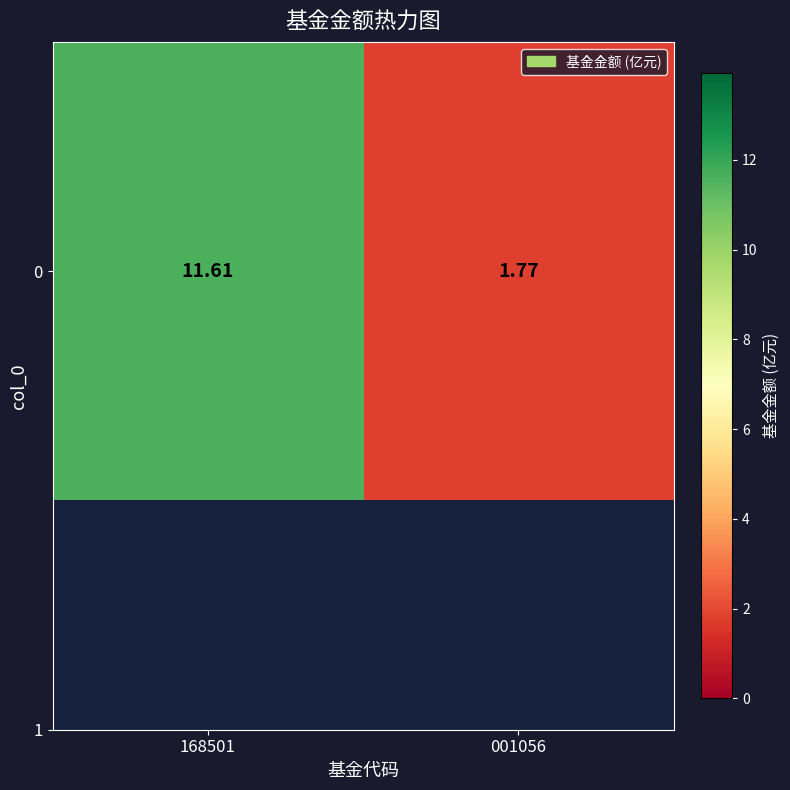

Which has a higher value, 001056 or 168501?

168501